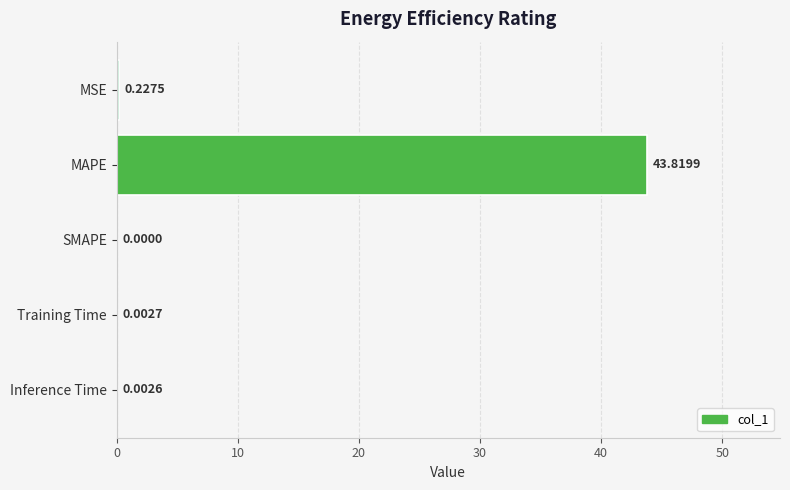

What is the sum of all values?

44.1